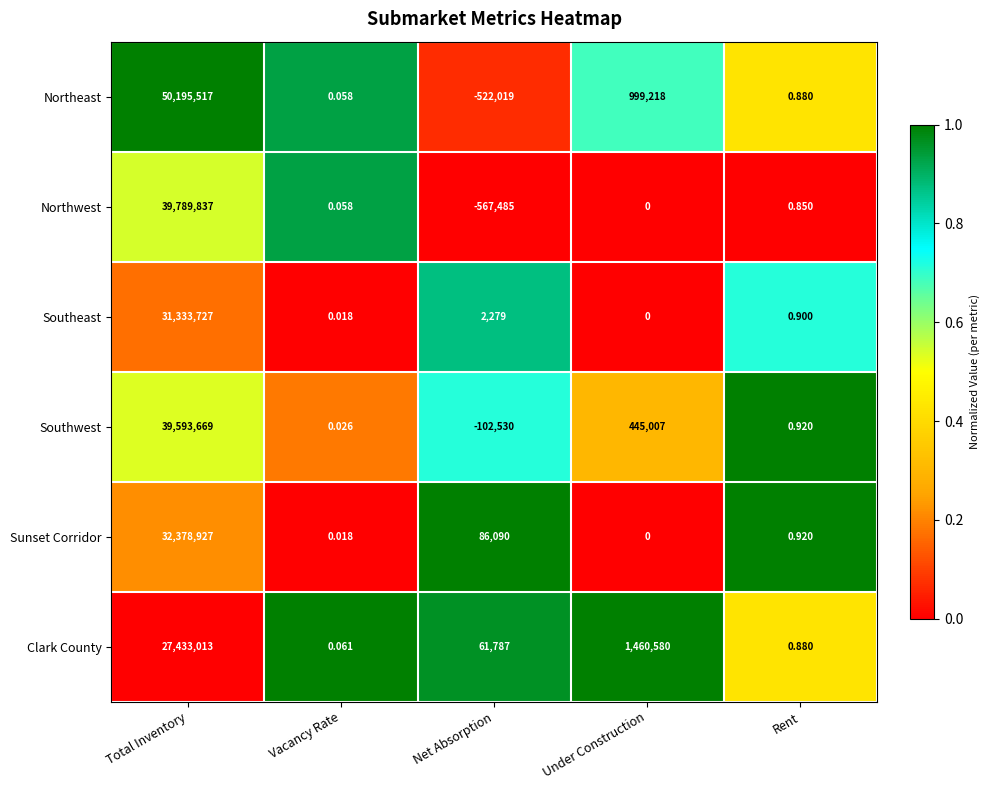

Rank the series at Total Inventory from lowest to highest value.

Clark County, Southeast, Sunset Corridor, Southwest, Northwest, Northeast